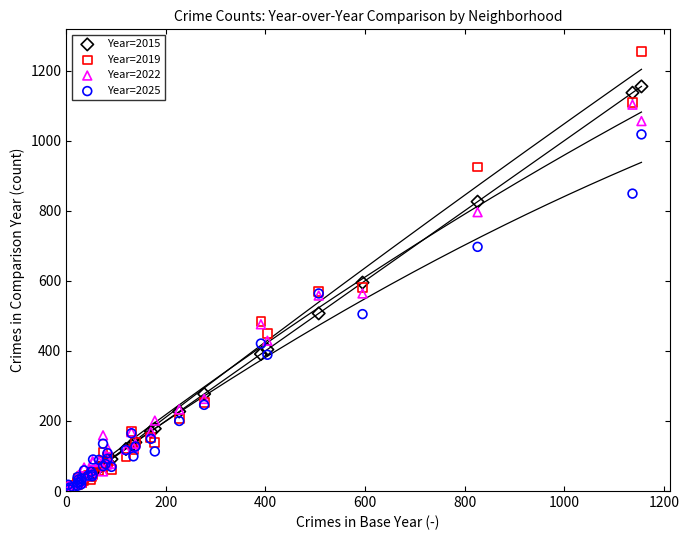

In the Year=2019 series, what Y value is closest to 629?

581